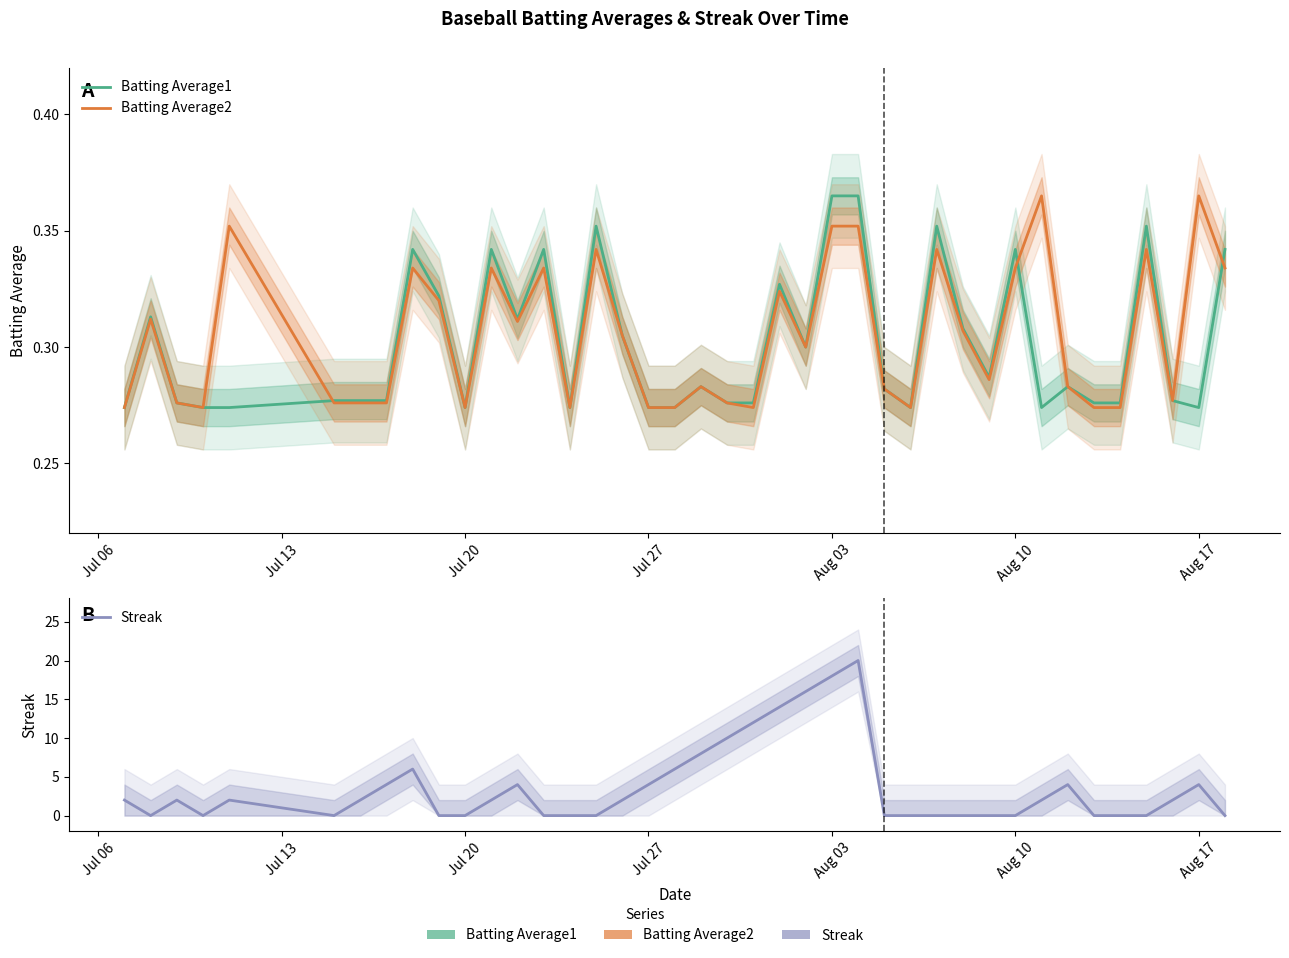

What are all the series names shown in the legend?

Batting Average1, Batting Average2, Streak